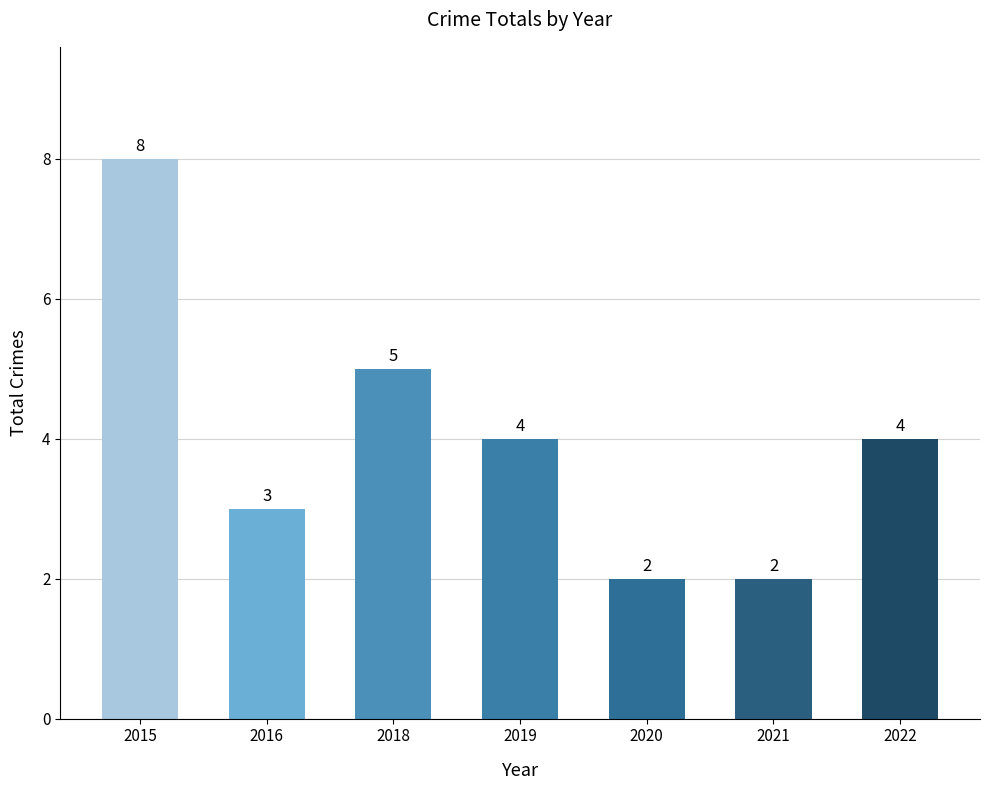

Is it true that the value at 2016 is 3?

True